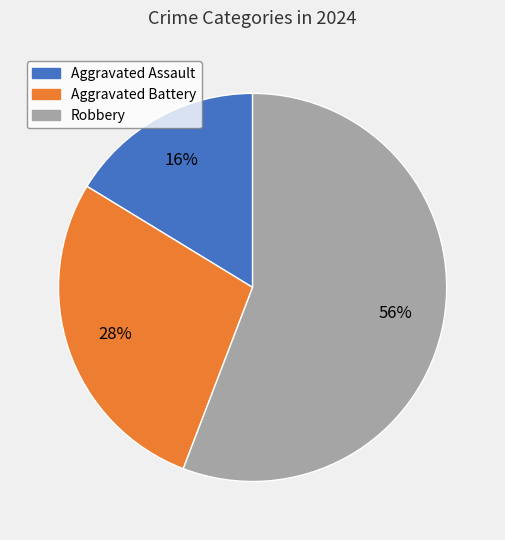

Rank the categories by value from highest to lowest.

Robbery, Aggravated Battery, Aggravated Assault